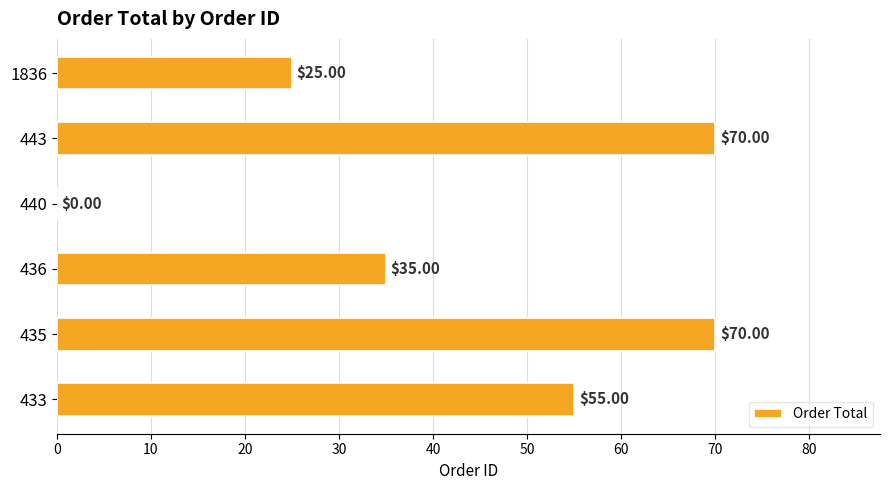

How many values are above zero?

5